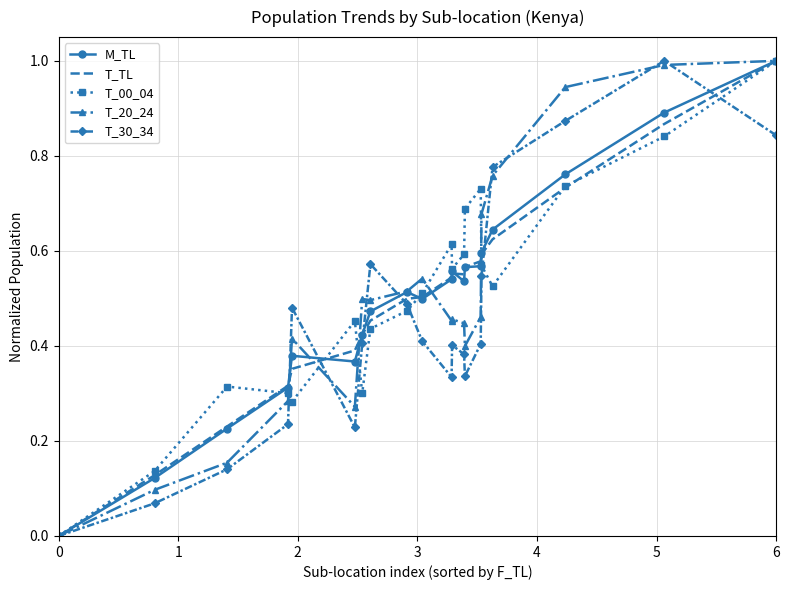

Which series has the widest spread of values?

M_TL